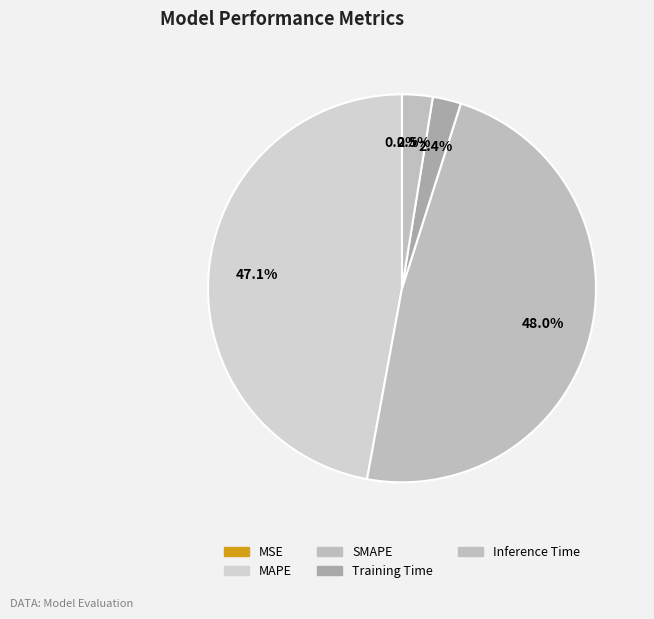

Is there a majority slice in this chart?

No